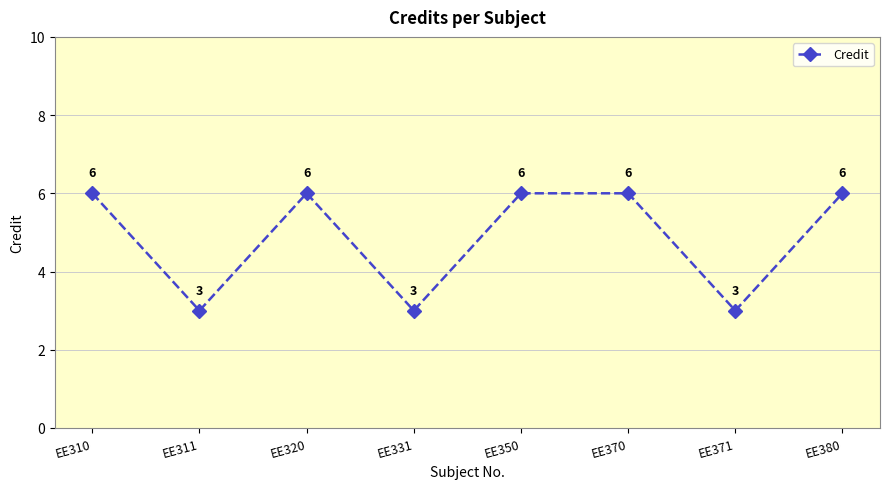

What is the smallest value displayed?

3